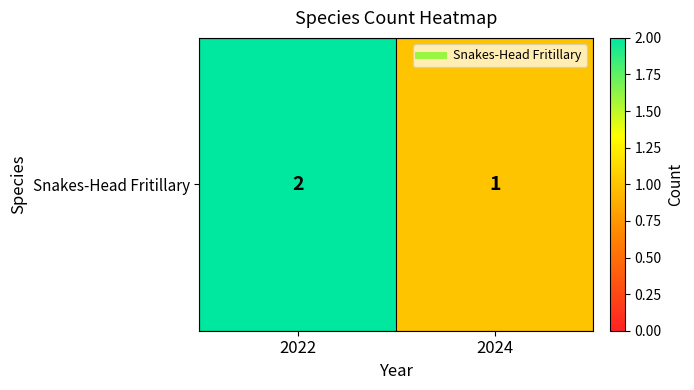

Which has a higher value, 2024 or 2022?

2022